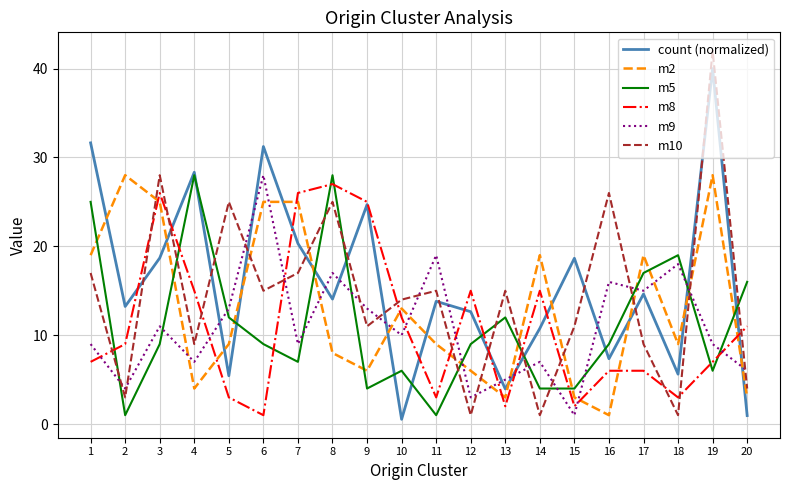

Which series changed the most between 11 and 15?

m9